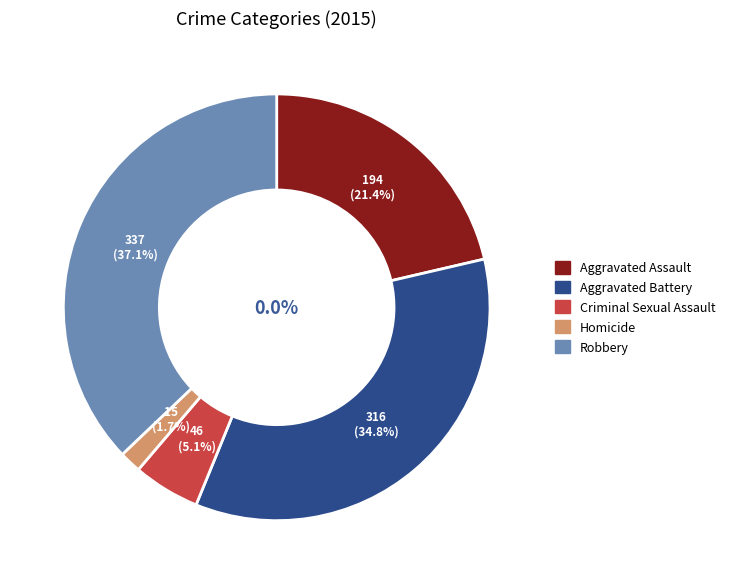

Combined, what portion of the pie is Robbery and Aggravated Assault?

58.5%